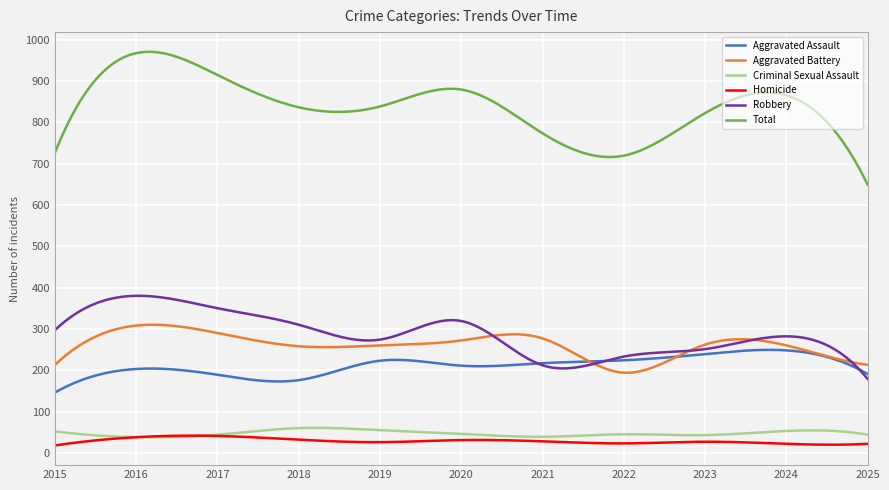

Which series has the widest spread of values?

Total